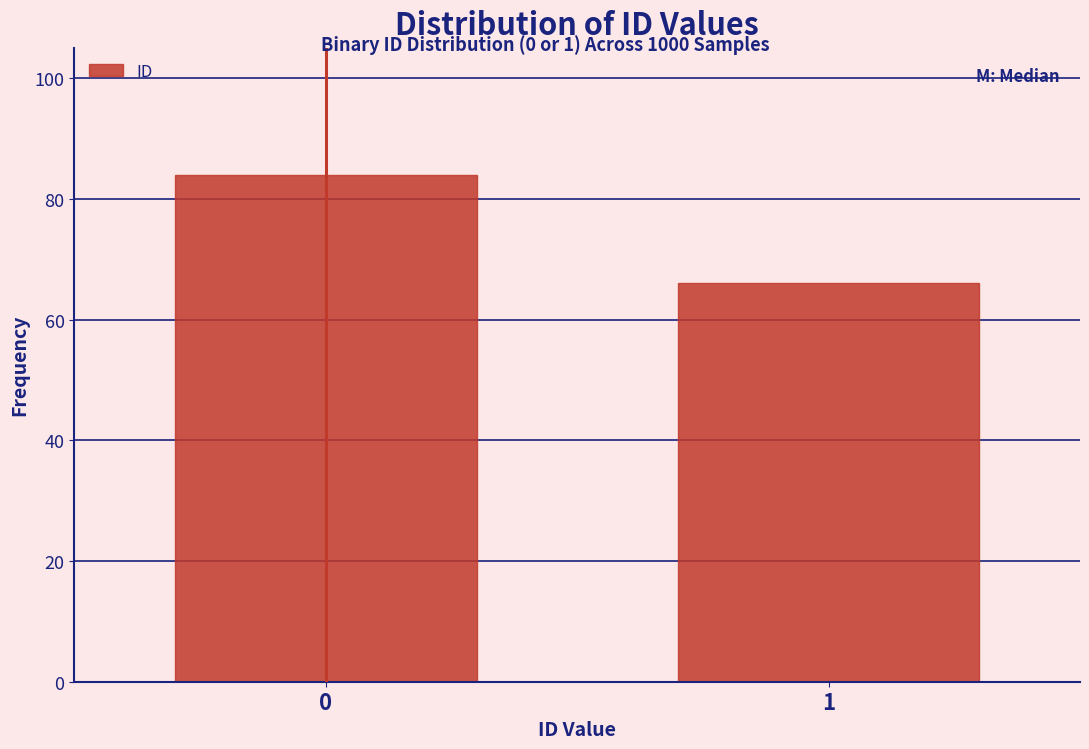

Reading left to right, list all the values displayed in this chart.

0=84	1=66